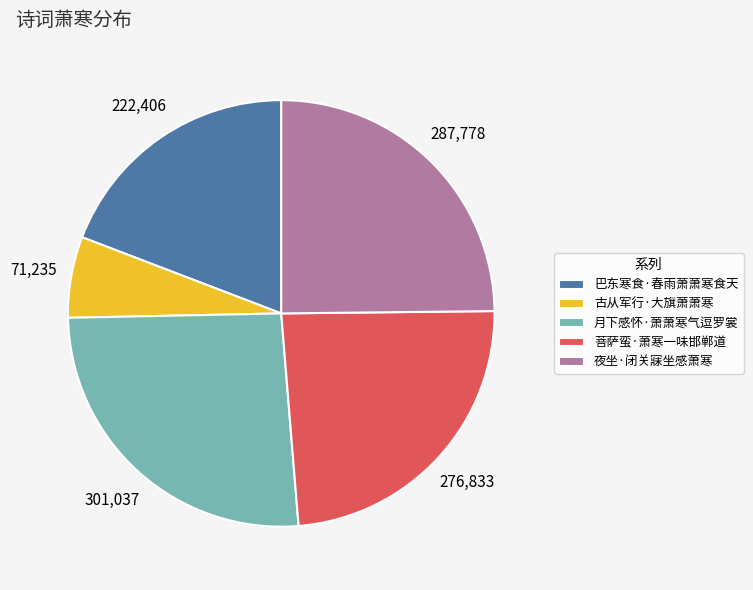

Is the sum of 菩萨蛮·萧寒一味邯郸道 and 夜坐·闭关寐坐感萧寒 greater than half?

No